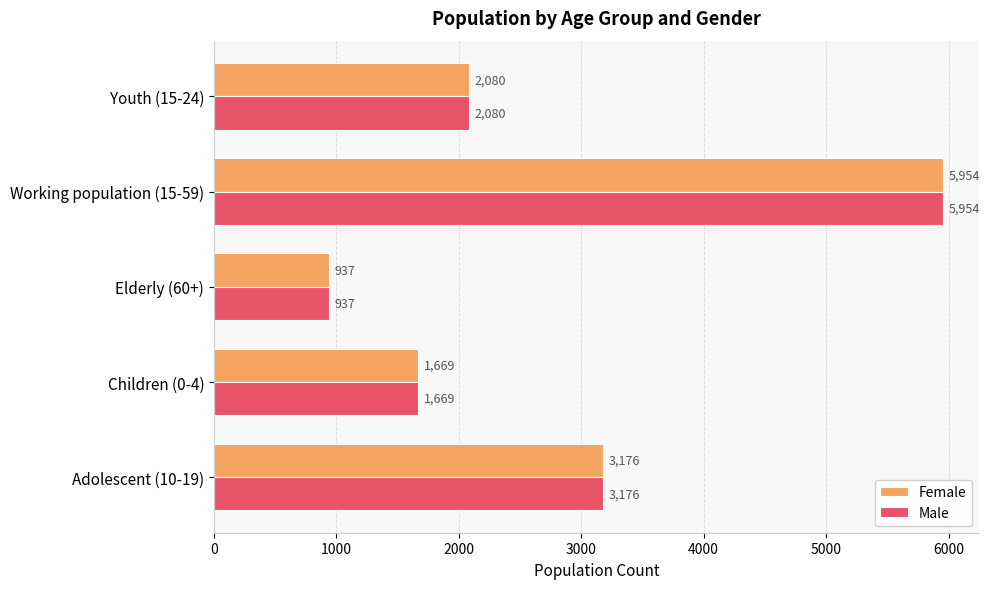

List the labels in order of Male value, largest first.

Working population (15-59), Adolescent (10-19), Youth (15-24), Children (0-4), Elderly (60+)